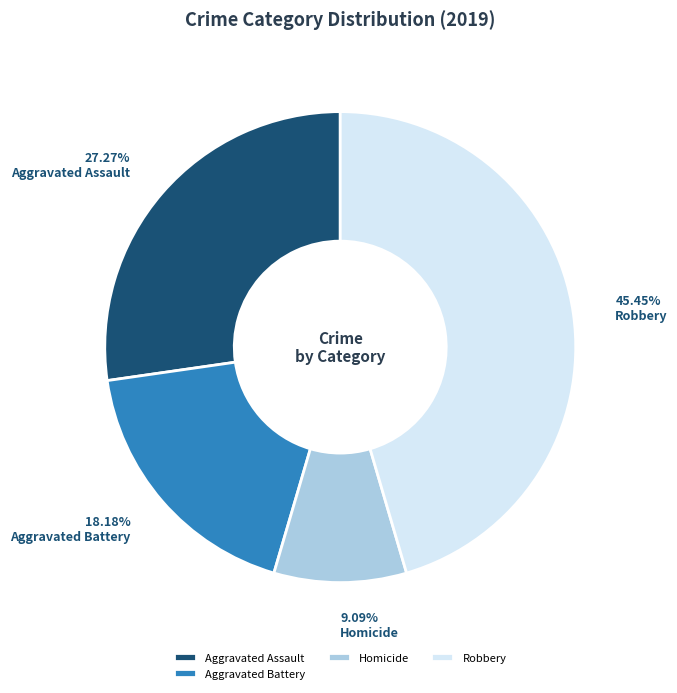

The Robbery slice represents 31% of the pie. True or false?

False